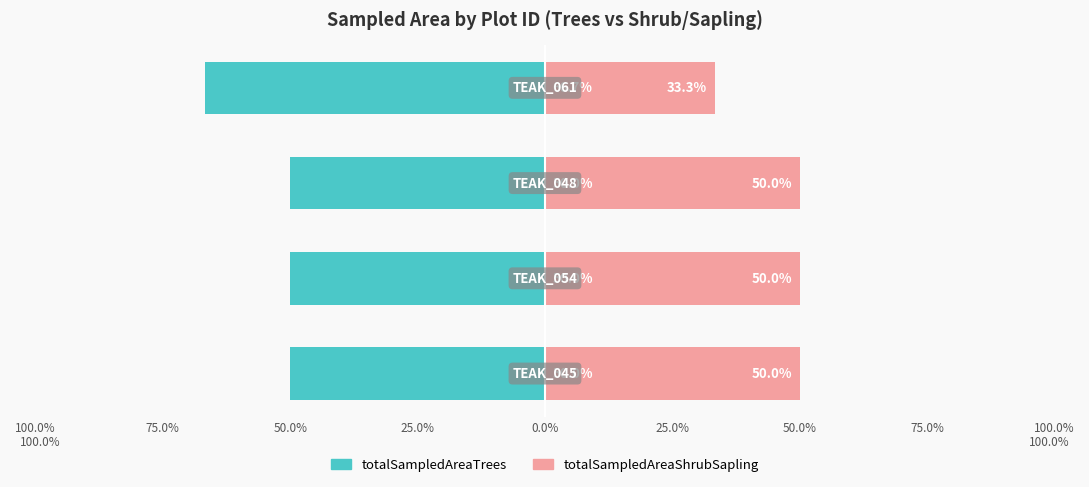

At how many categories does at least one series exceed -26?

4